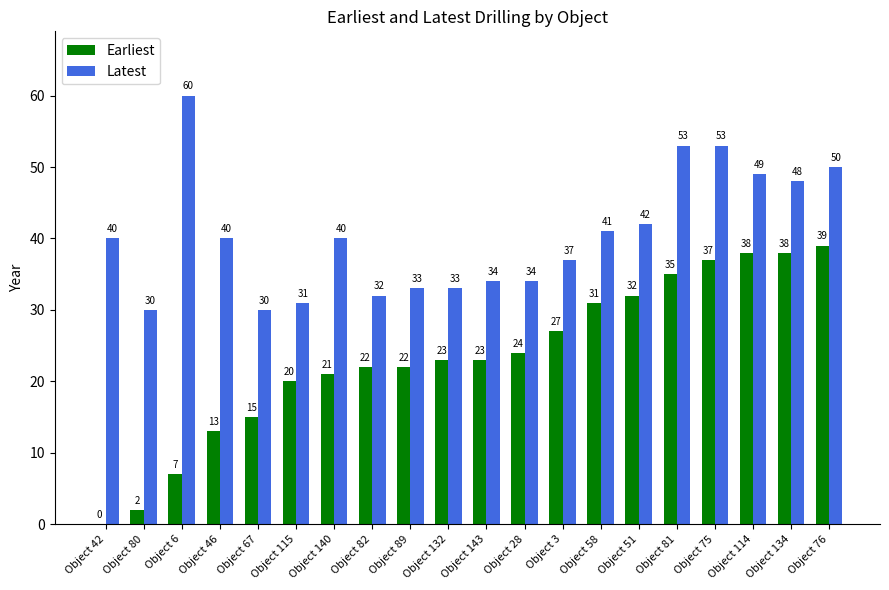

Is it true that Earliest equals 16 at Object 58?

False